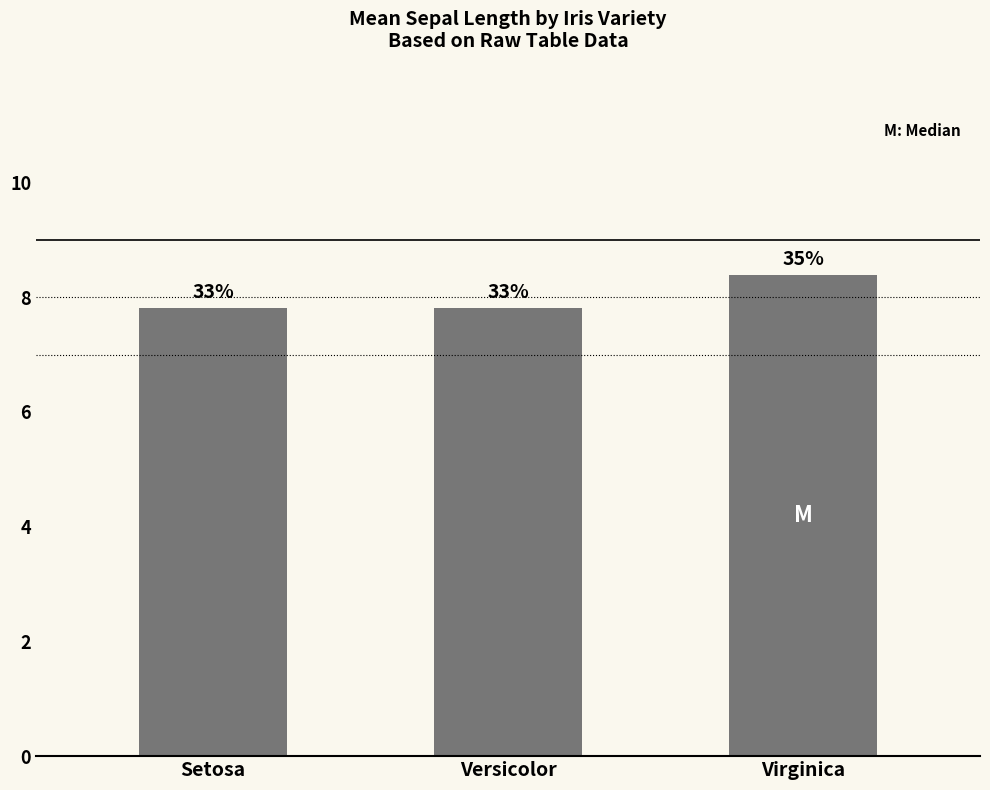

Between Versicolor and Setosa, which is larger?

Versicolor